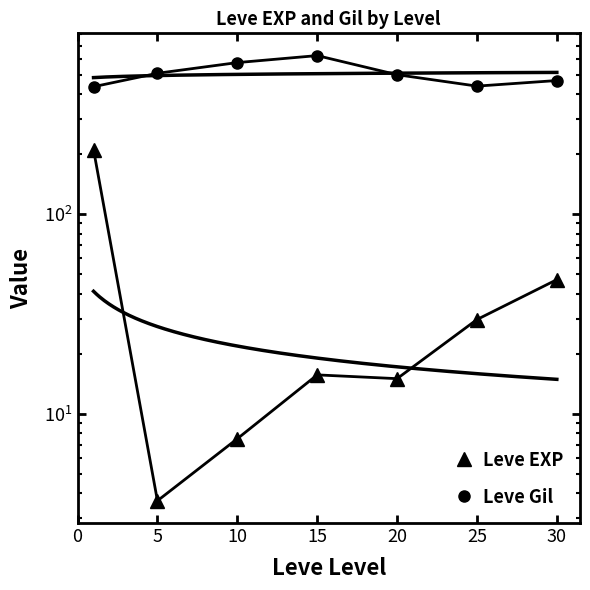

True or false: Leve Gil has more than 2 points higher than both neighbors.

False